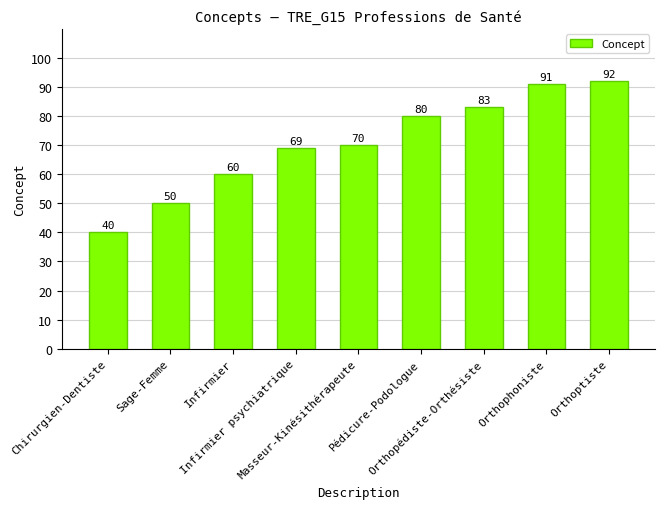

How many data points does each series have?

9